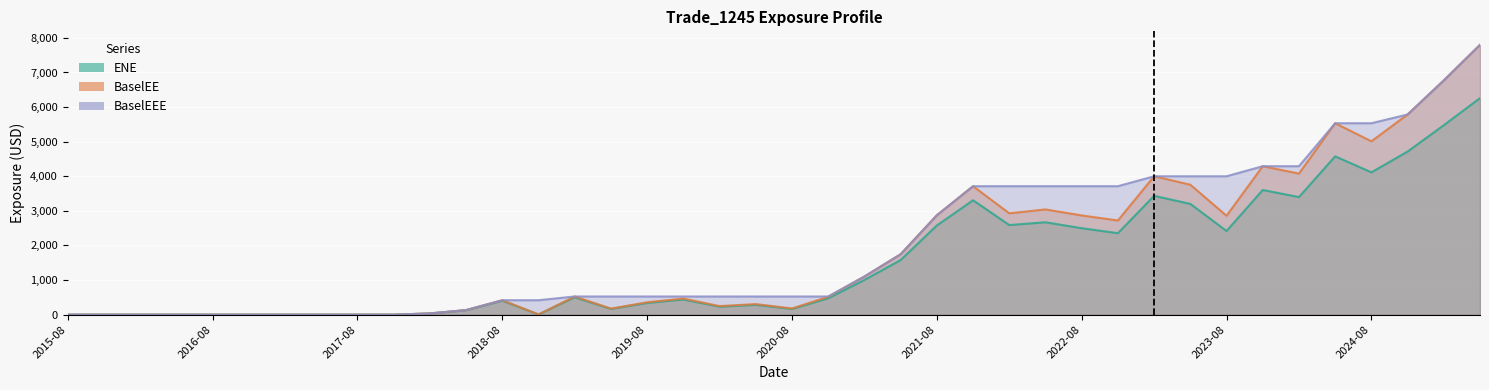

What is the value of the BaselEEE point at the 22nd from the left?

525.6